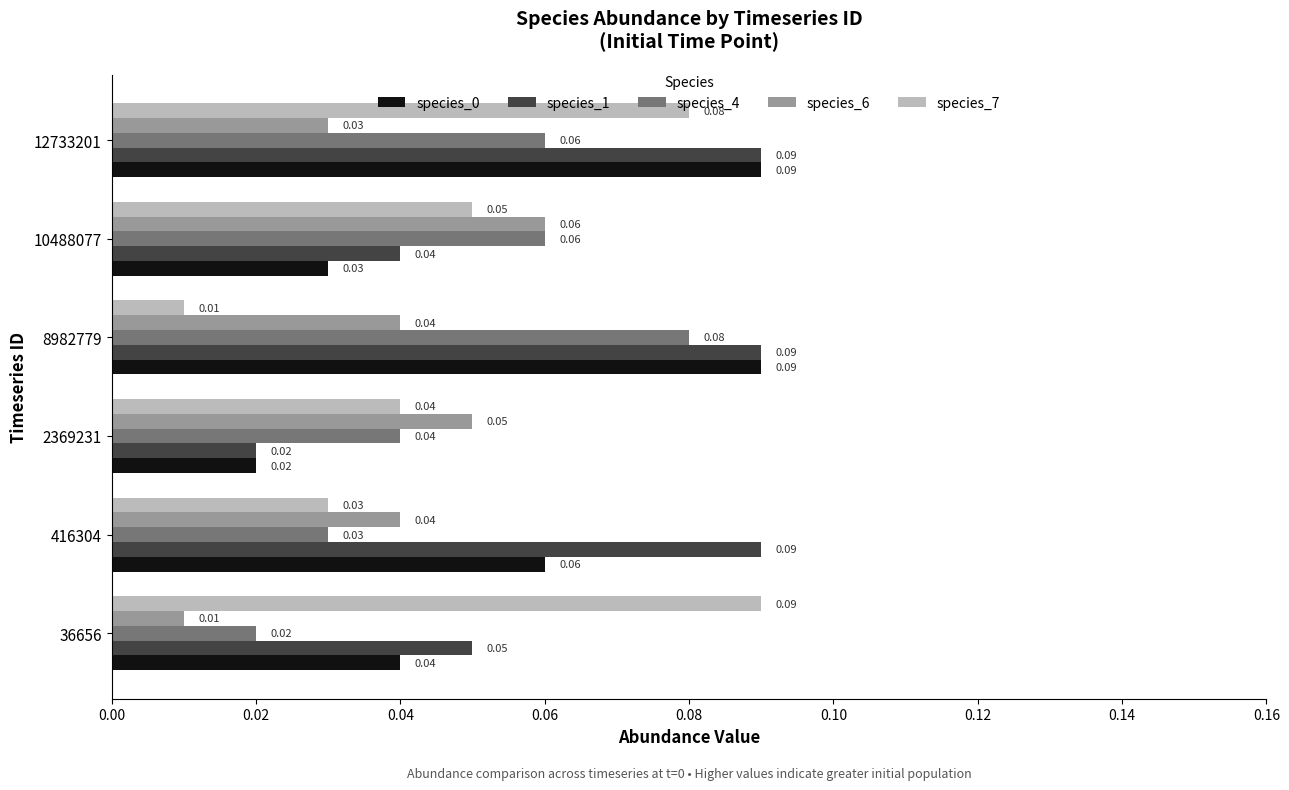

Which series has the largest total across all categories?

species_1